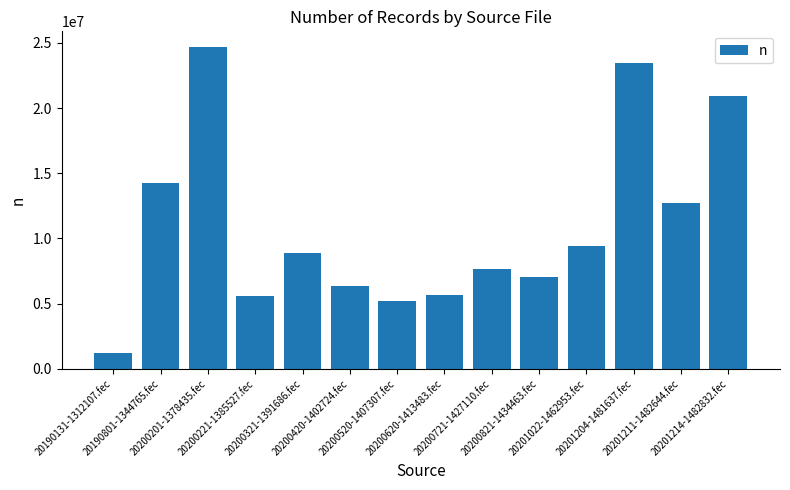

What is the difference between the maximum and minimum values?

23423104